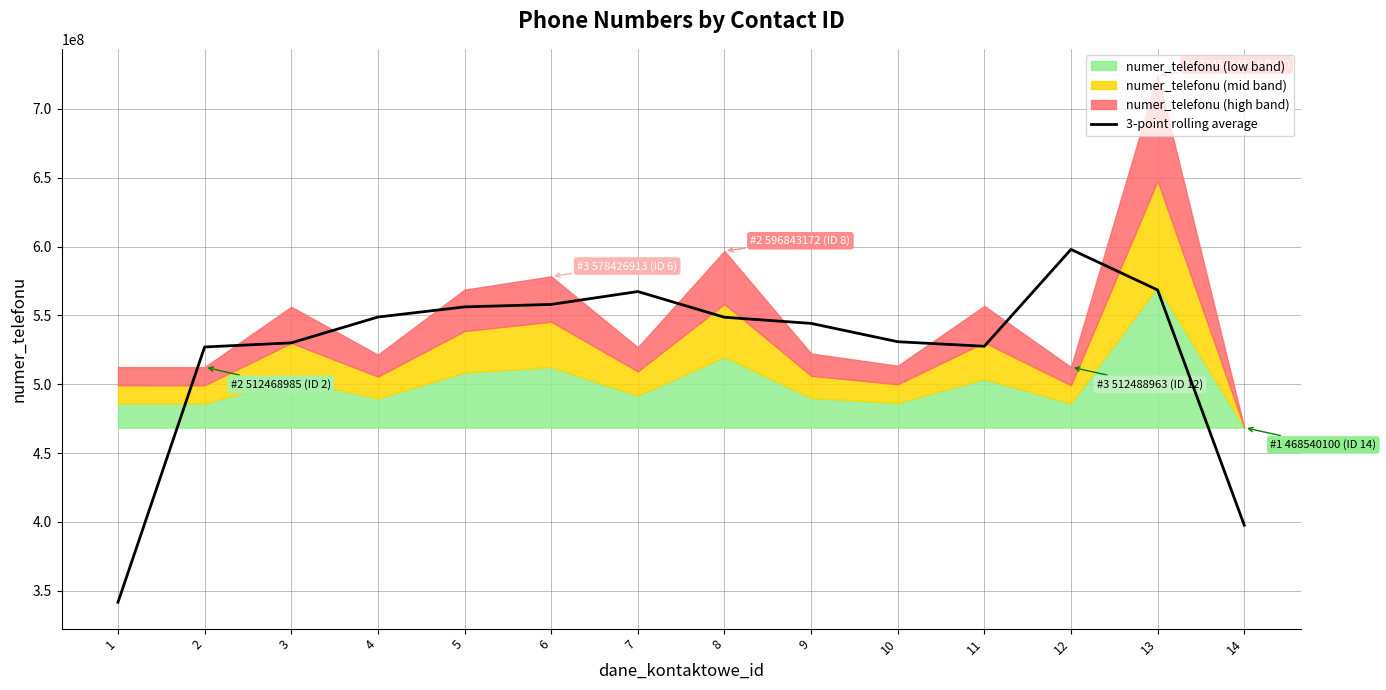

What is the lowest value of the 3-point rolling average series?

341655750.0